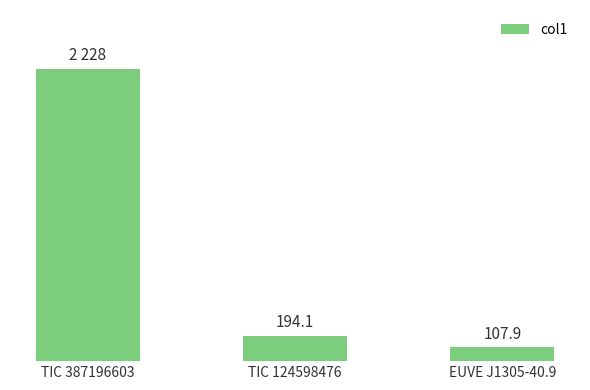

Where does the data first go above 194?

TIC 387196603